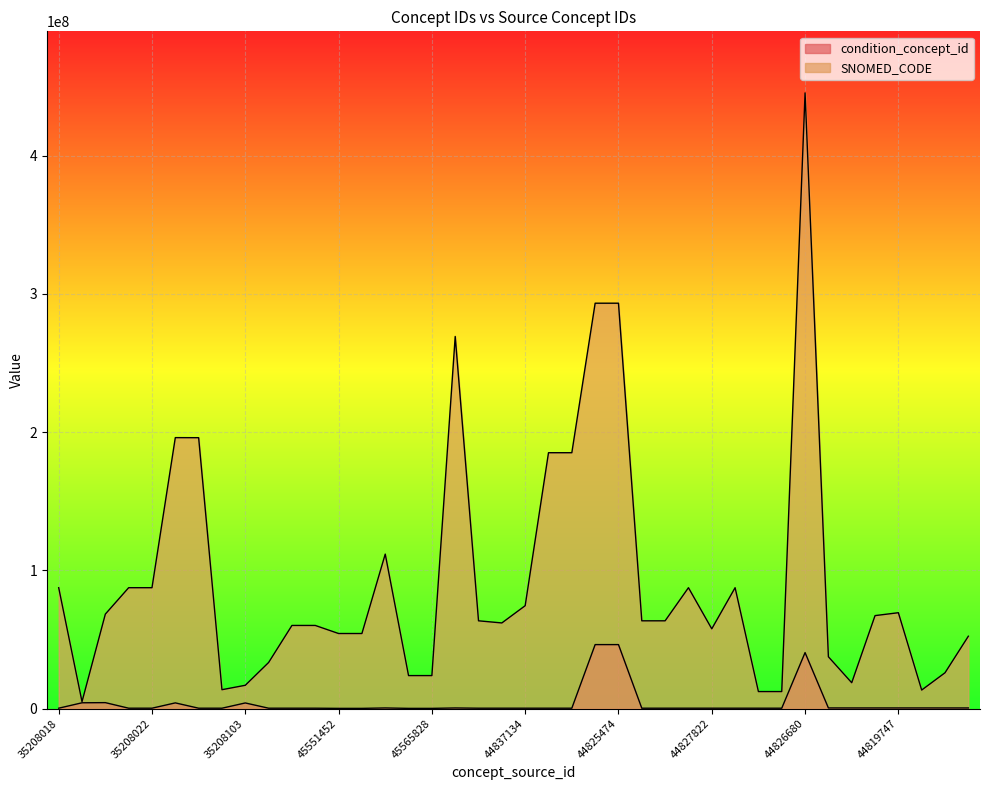

Which series has the largest total across all categories?

SNOMED_CODE